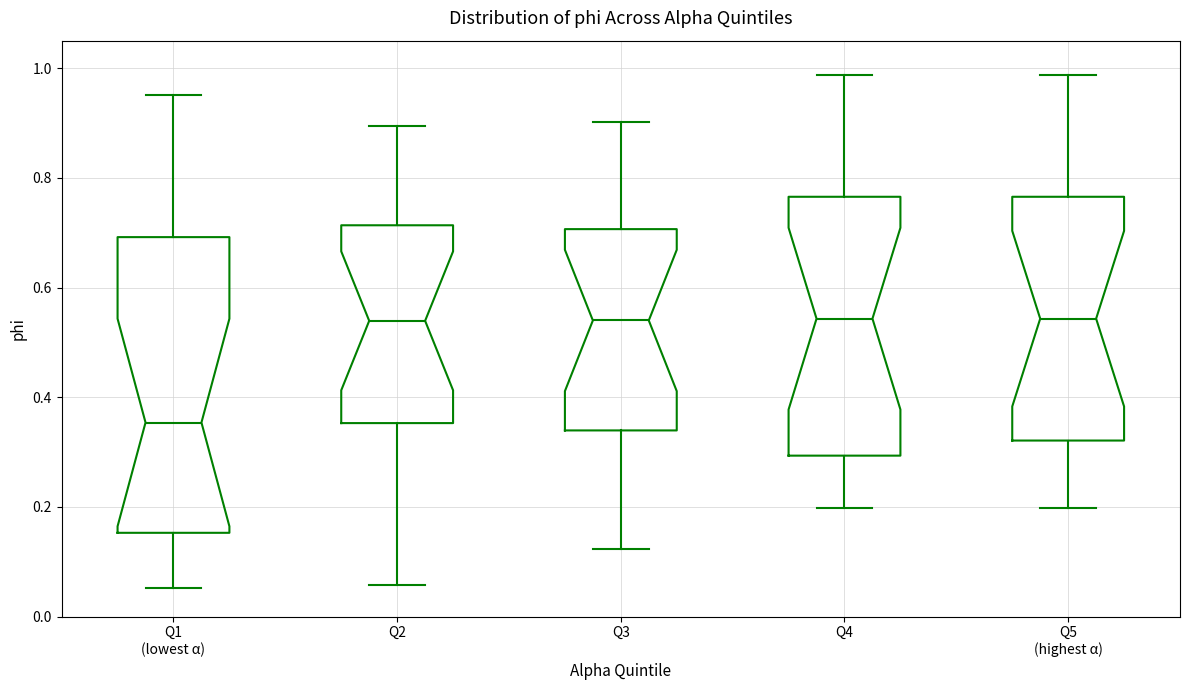

Reading left to right, transcribe this box plot: for each box, give where its median line is, the range the box spans, and where its two whiskers end, as read against the y-axis. The values are not printed on the chart, so give them approximately, as read against the axis.

Q1 (lowest α): median 0.36, box 0.16 to 0.70, whiskers 0.06 to 0.96
Q2: median 0.54, box 0.36 to 0.72, whiskers 0.06 to 0.90
Q3: median 0.54, box 0.34 to 0.70, whiskers 0.12 to 0.90
Q4: median 0.54, box 0.30 to 0.76, whiskers 0.20 to 0.98
Q5 (highest α): median 0.54, box 0.32 to 0.76, whiskers 0.20 to 0.98